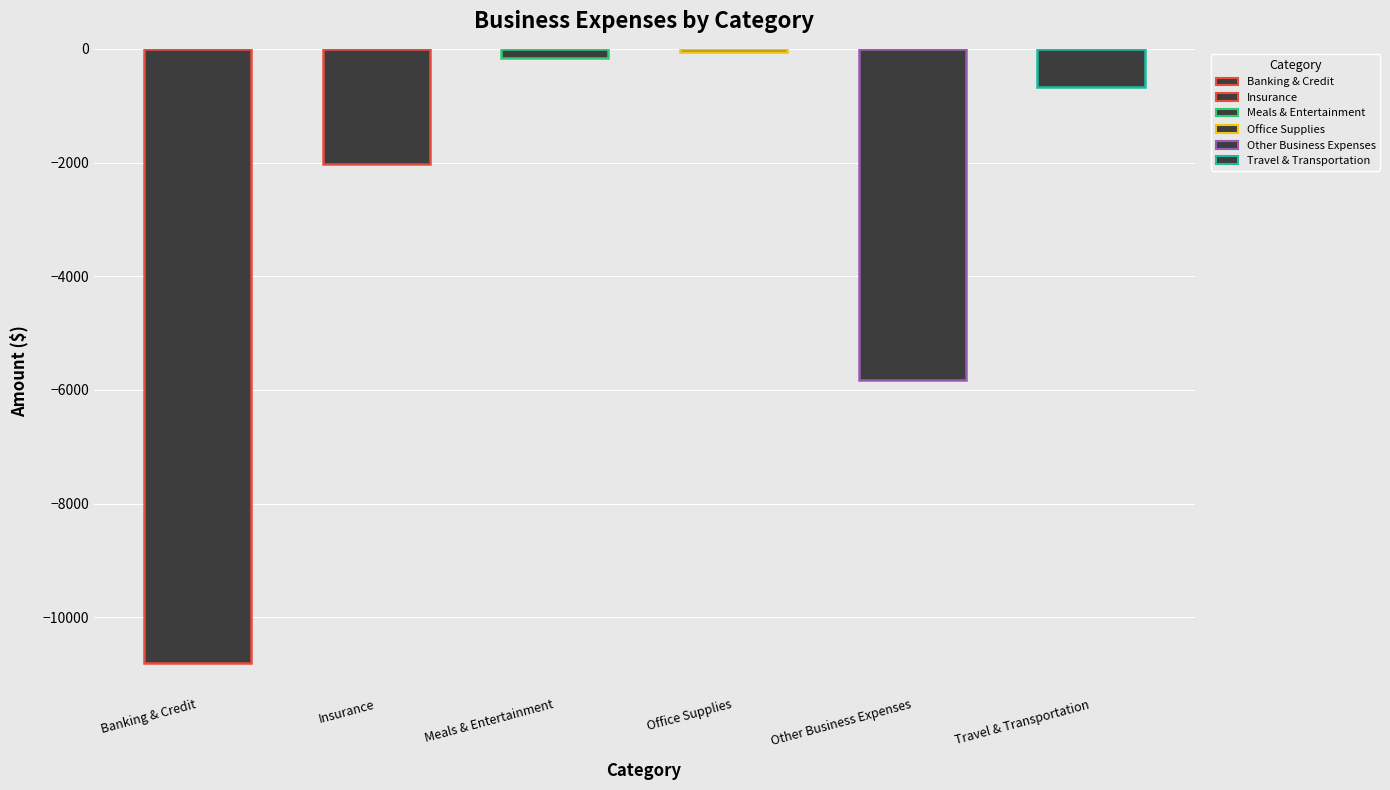

How many values are below -669?

4